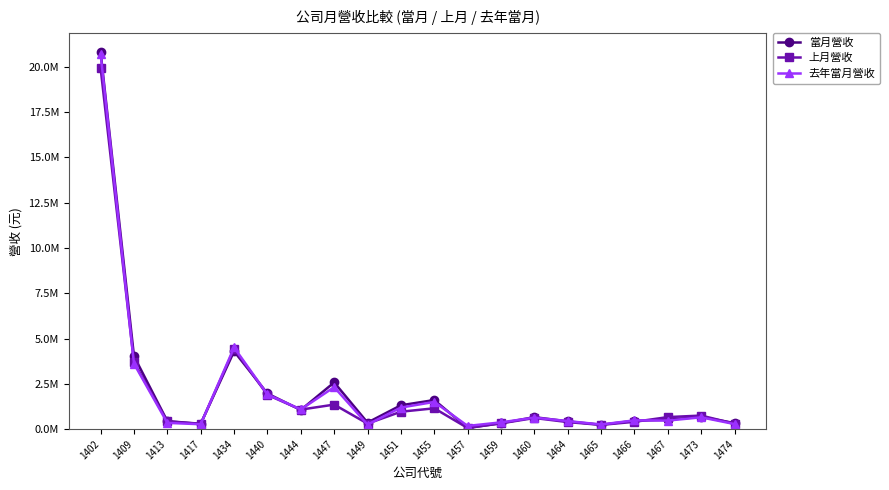

Rank the series by their average value, from lowest to highest.

上月營收, 去年當月營收, 當月營收